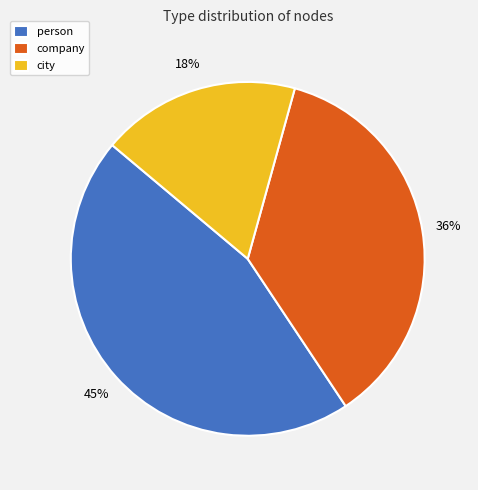

Count the number of slices in the pie.

3